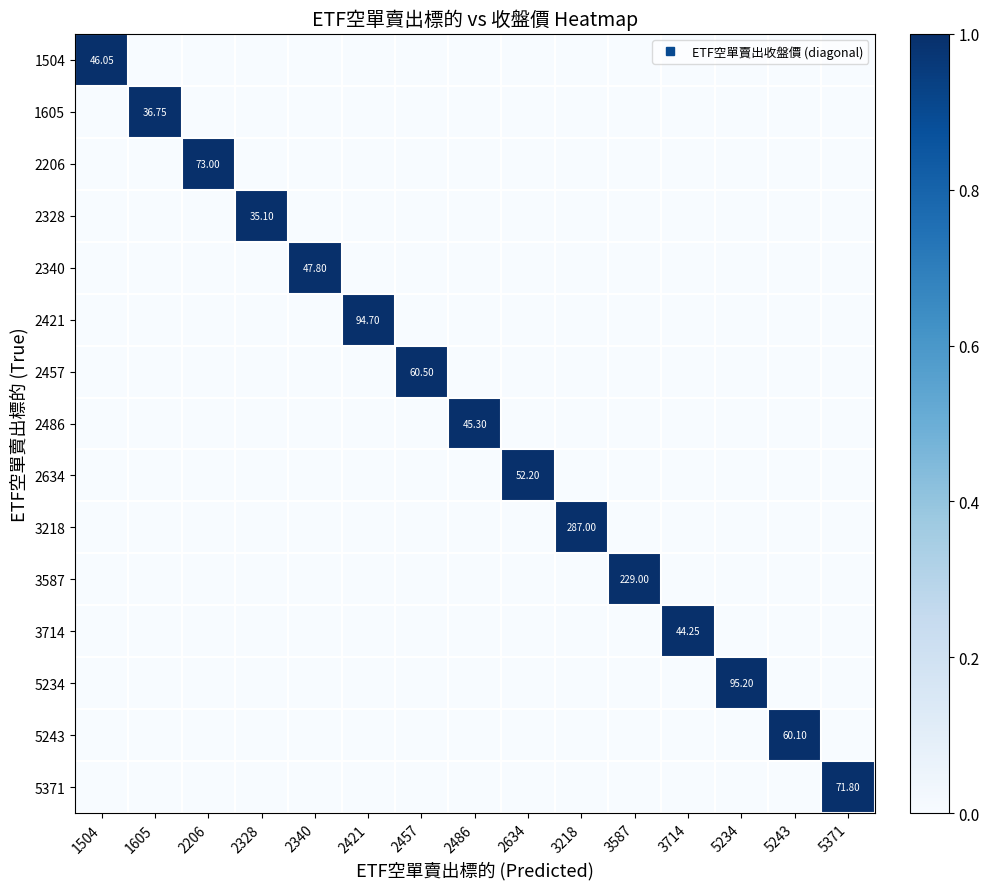

Is it true that 2486 equals 0 at 2340?

True